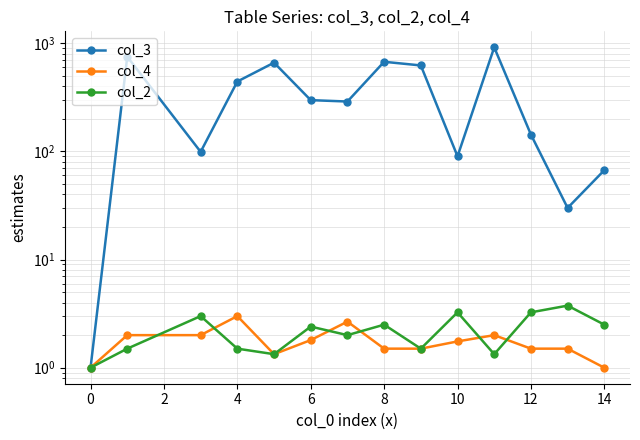

What are all the series names shown in the legend?

col_3, col_4, col_2